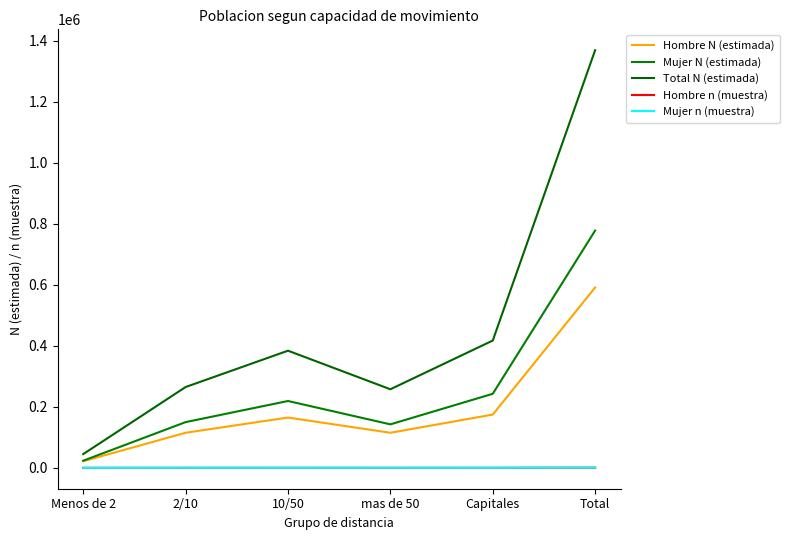

What position from the right is Menos de 2?

6